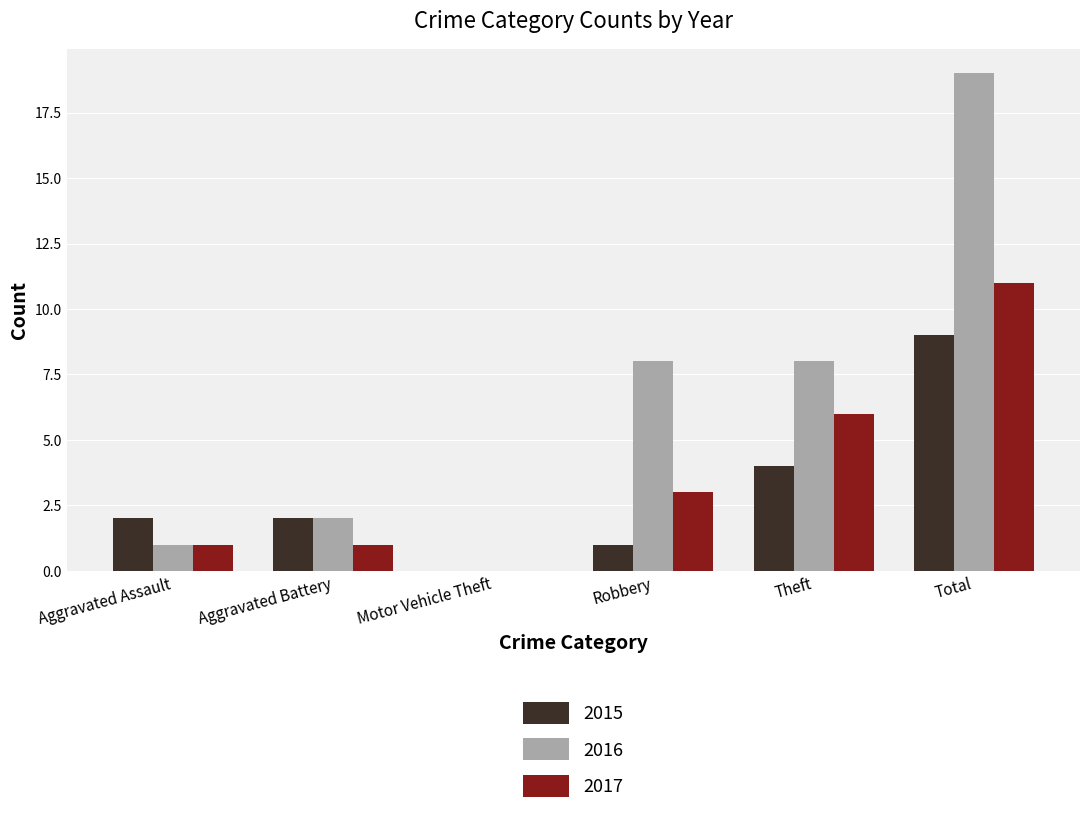

Is it true that 2017 equals 3 at Robbery?

True